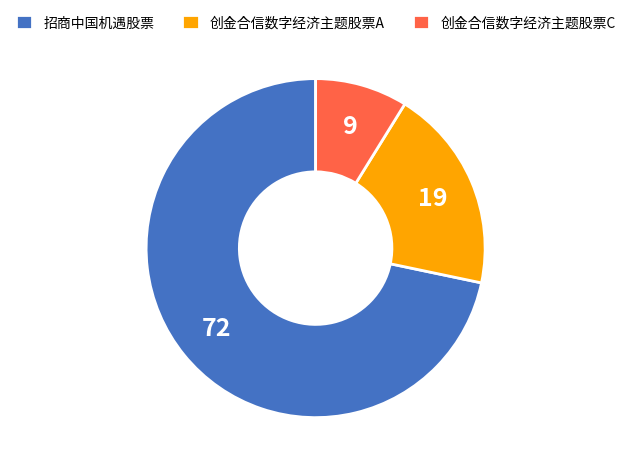

Rank the categories by value from lowest to highest.

创金合信数字经济主题股票C, 创金合信数字经济主题股票A, 招商中国机遇股票